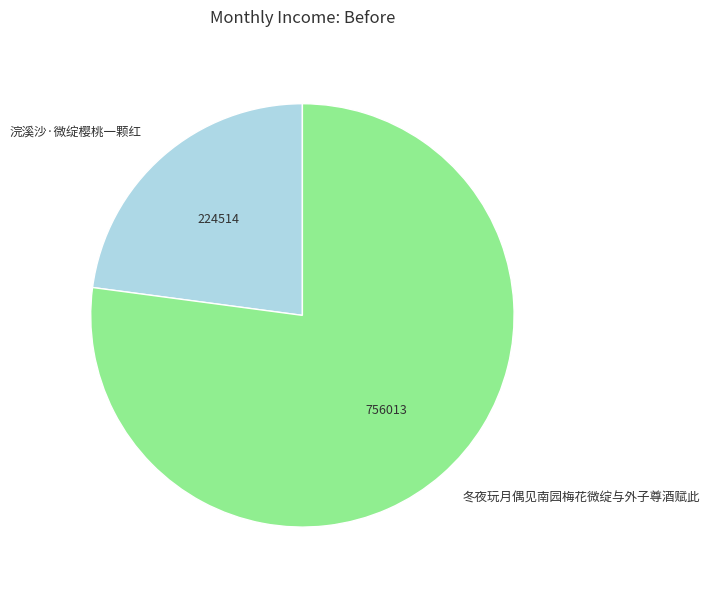

True or false: 浣溪沙·微绽樱桃一颗红 accounts for 23% of the total.

True